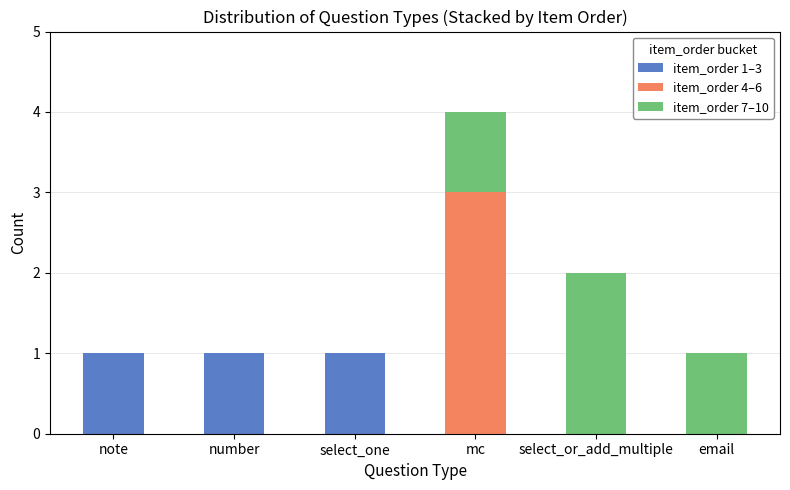

The item_order 1–3 series shows 0 at select_or_add_multiple. True or false?

True